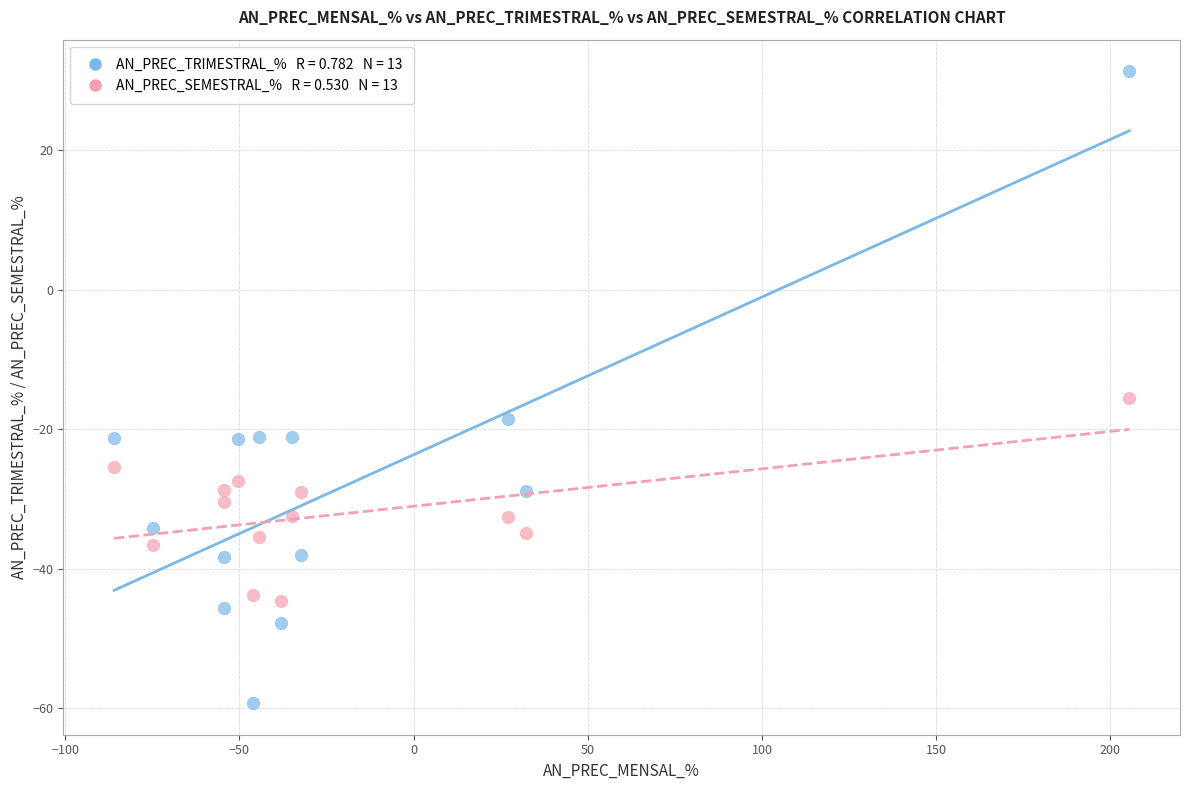

Across all data points, what is the range of X values (max minus min)?

291.4